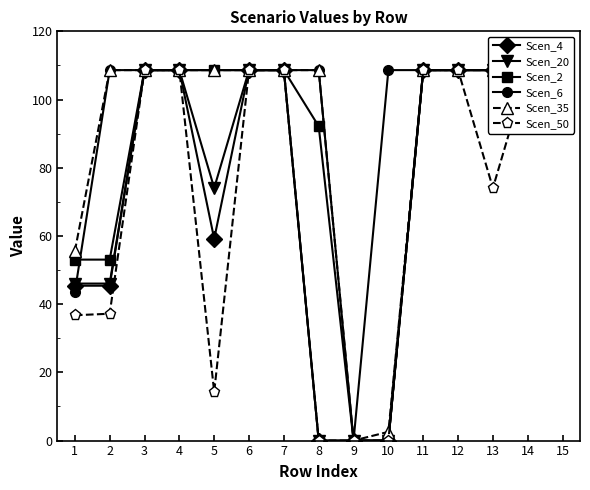

True or false: Scen_4 has more than 1 points higher than both neighbors.

False